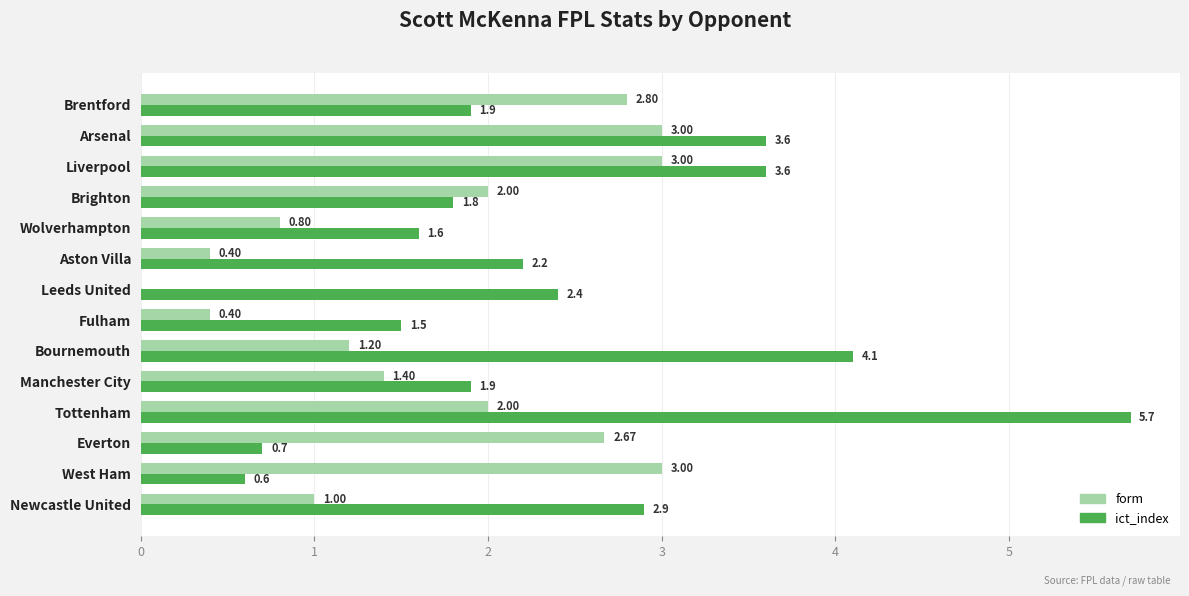

At which label does ict_index reach its peak?

Tottenham